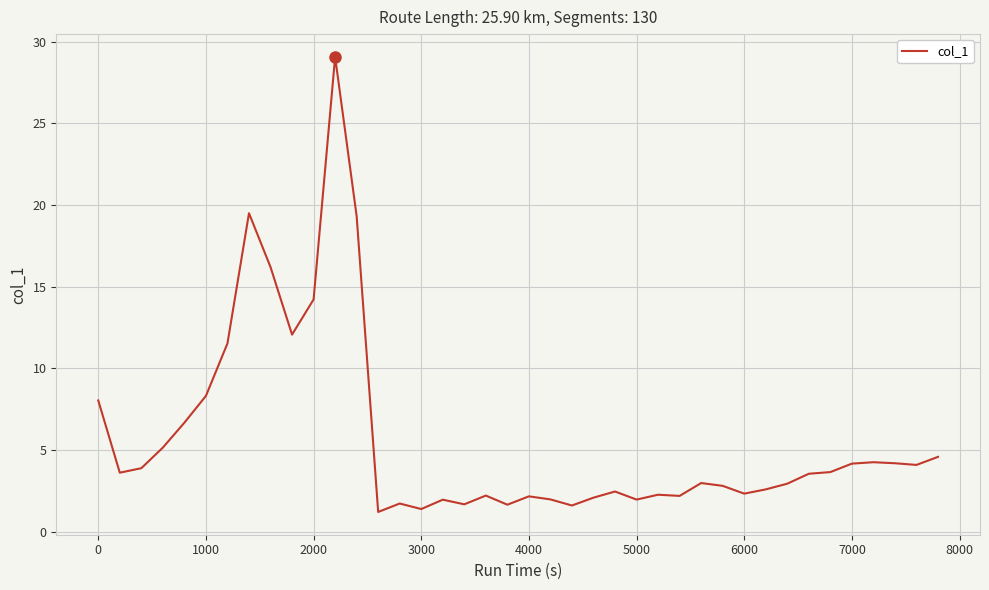

How many categories are shown in the chart?

40